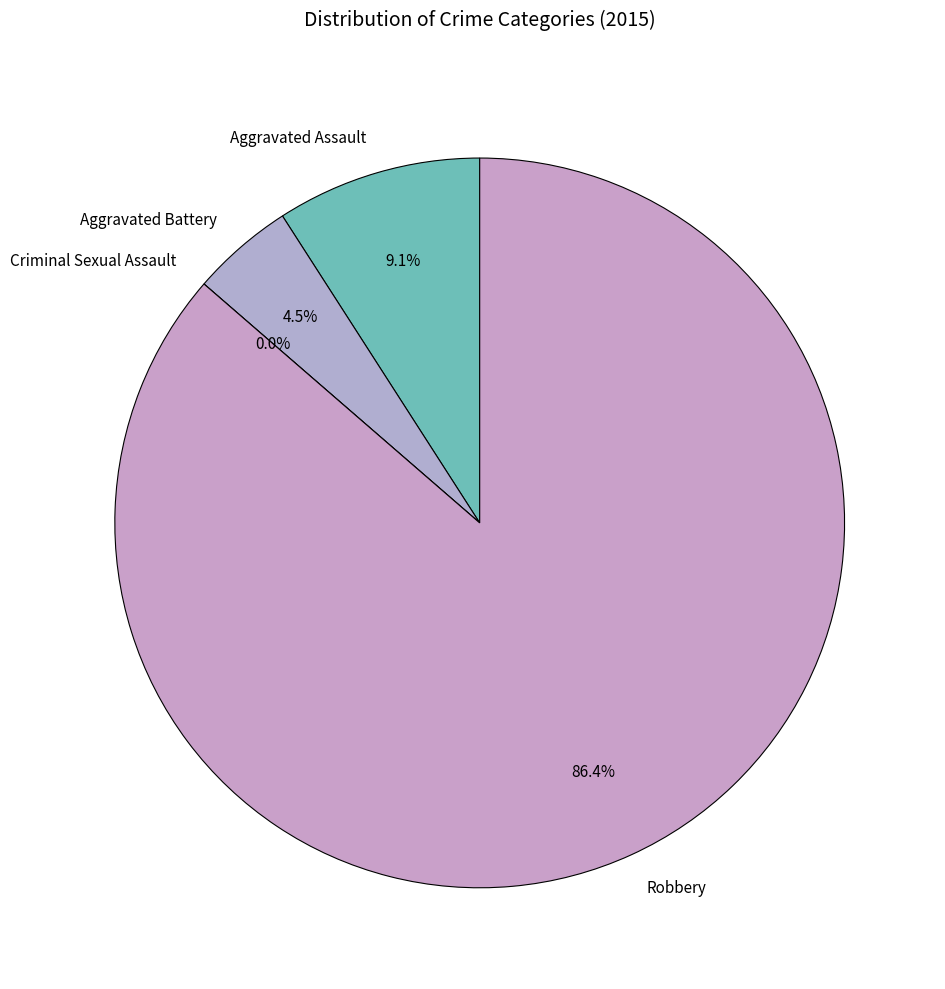

What portion of the pie excludes Criminal Sexual Assault?

100.0%